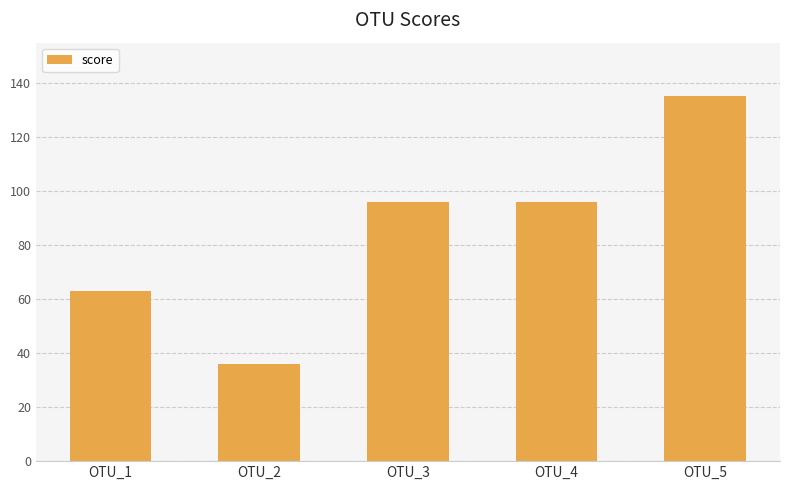

What is the minimum value shown in the chart?

36.1